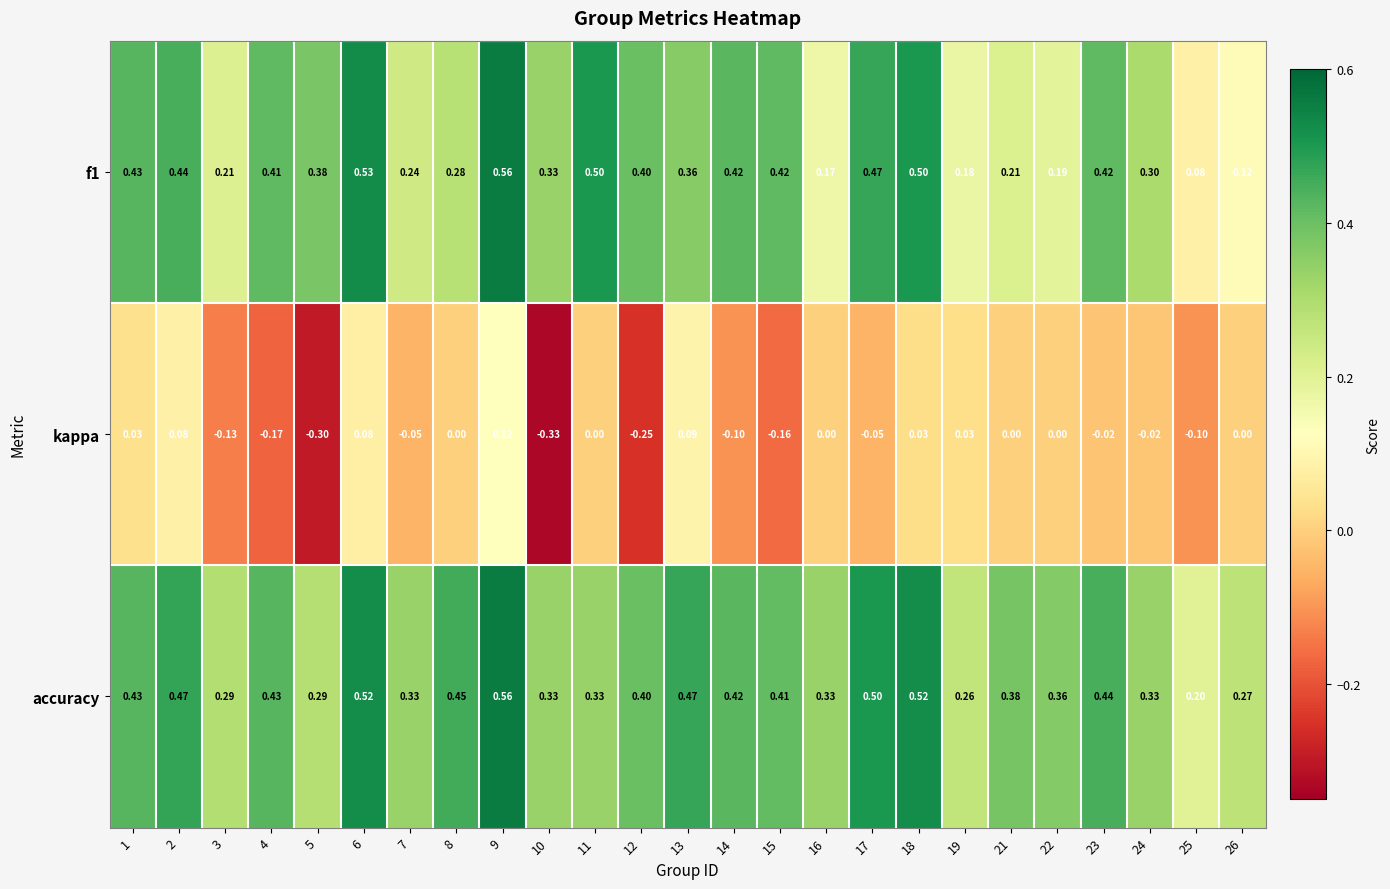

Which series has the largest total across all categories?

accuracy